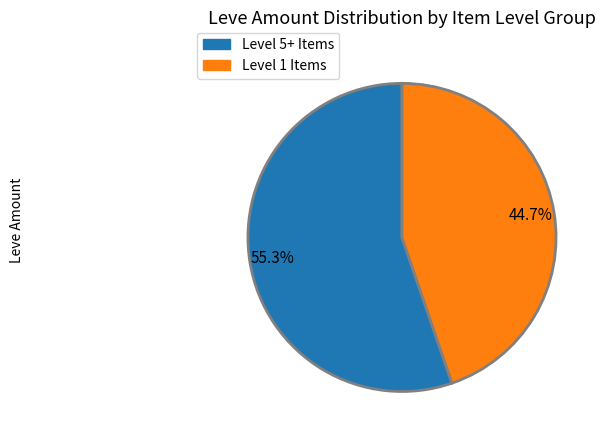

Is there a majority slice in this chart?

Yes